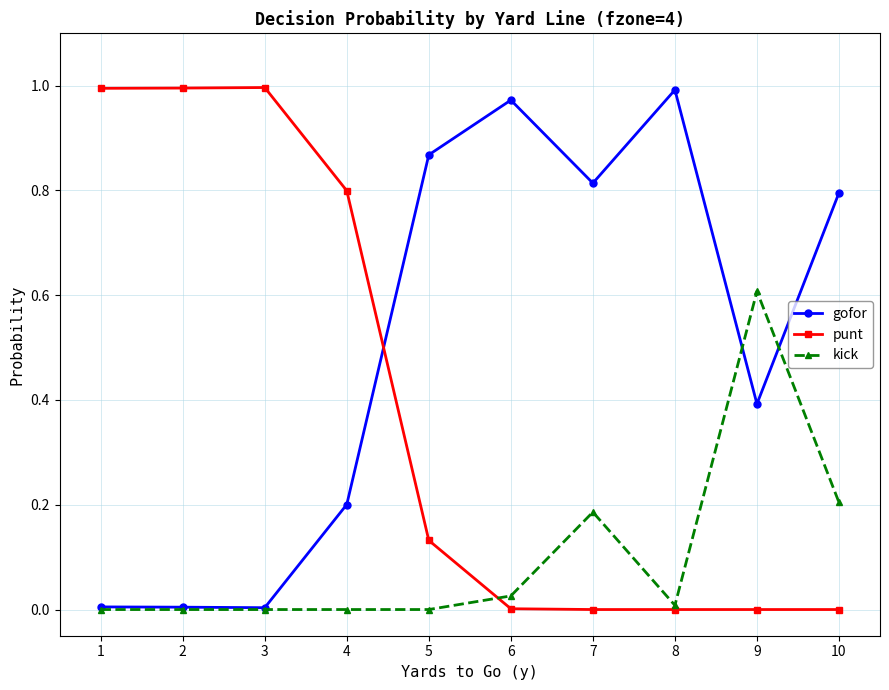

What are all the series names shown in the legend?

gofor, punt, kick